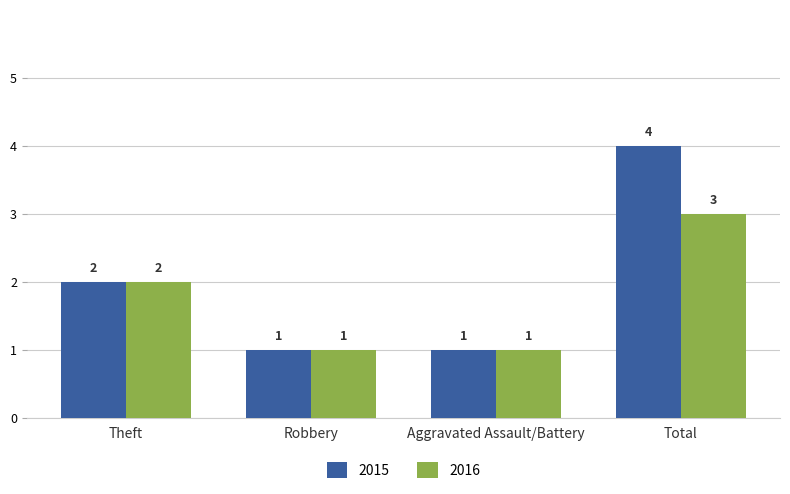

How many 2016 values are between 1 and 3?

4